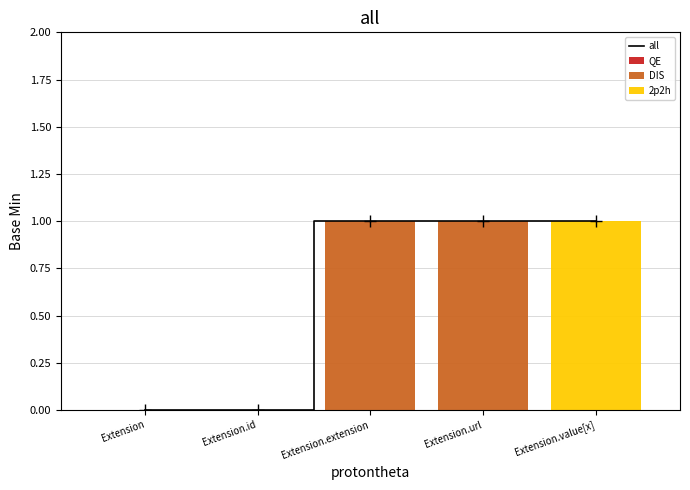

At which label is 2p2h closest to 0?

Extension